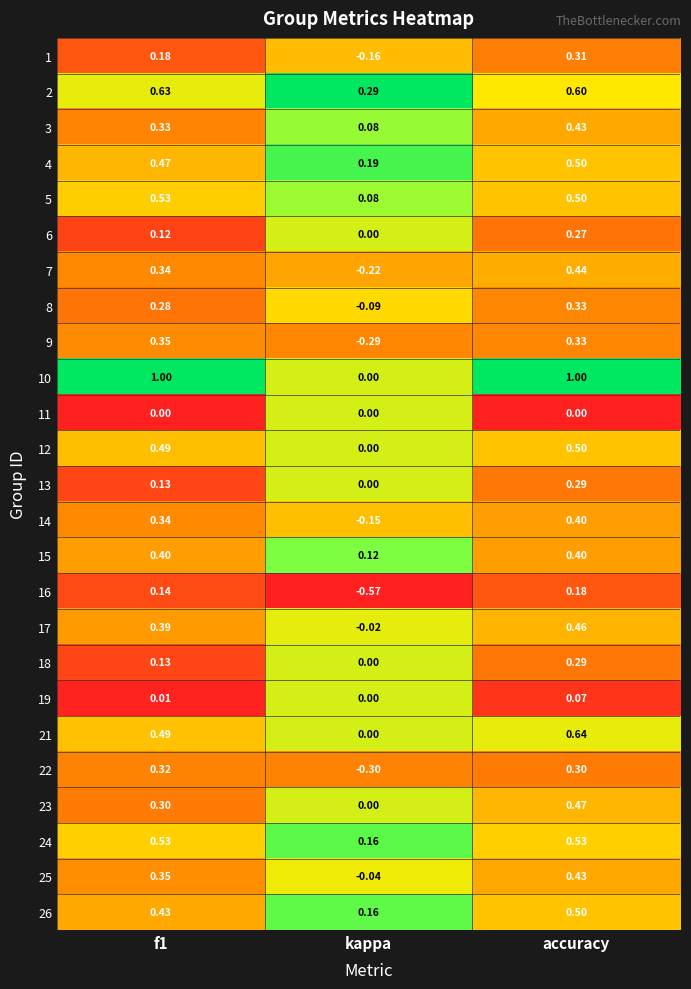

Where is 19 nearest to the value 0?

kappa